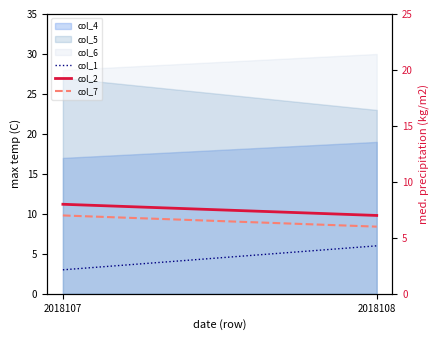

At which label is col_2 closest to 7?

2018108